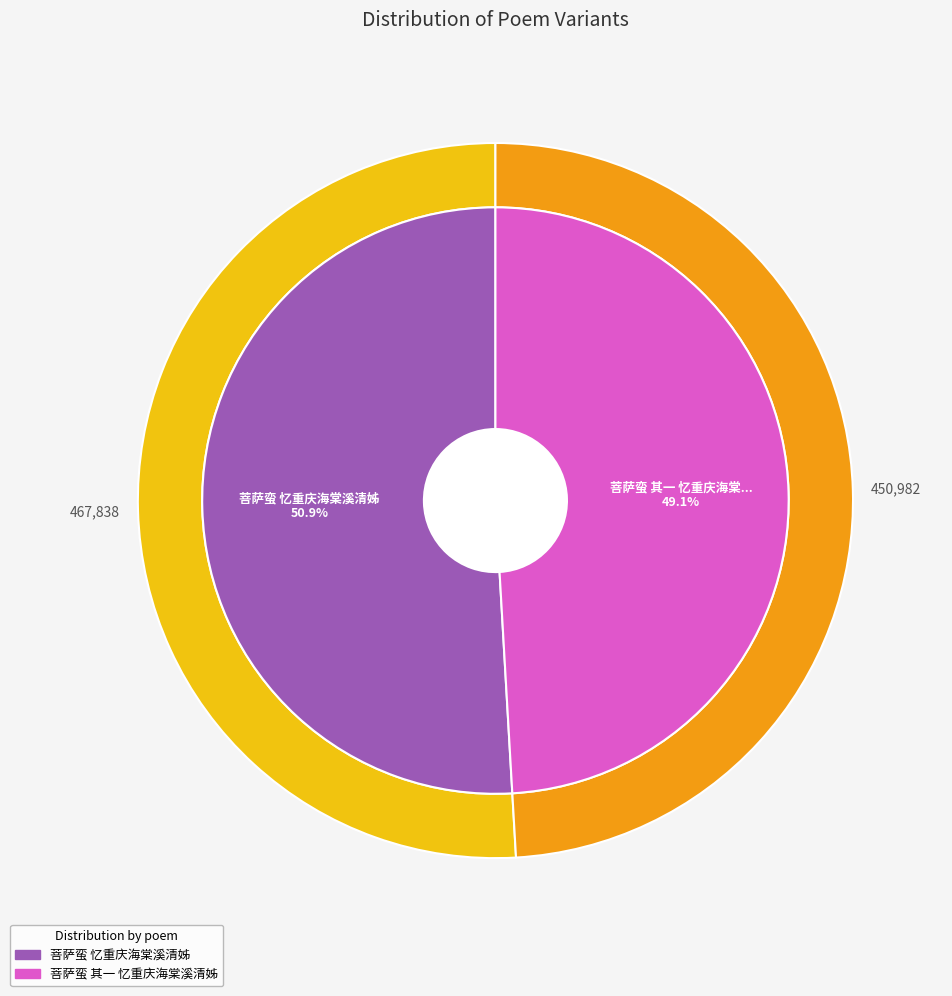

To the nearest percent, what portion does 菩萨蛮 其一 忆重庆海棠溪清姊 represent?

49%